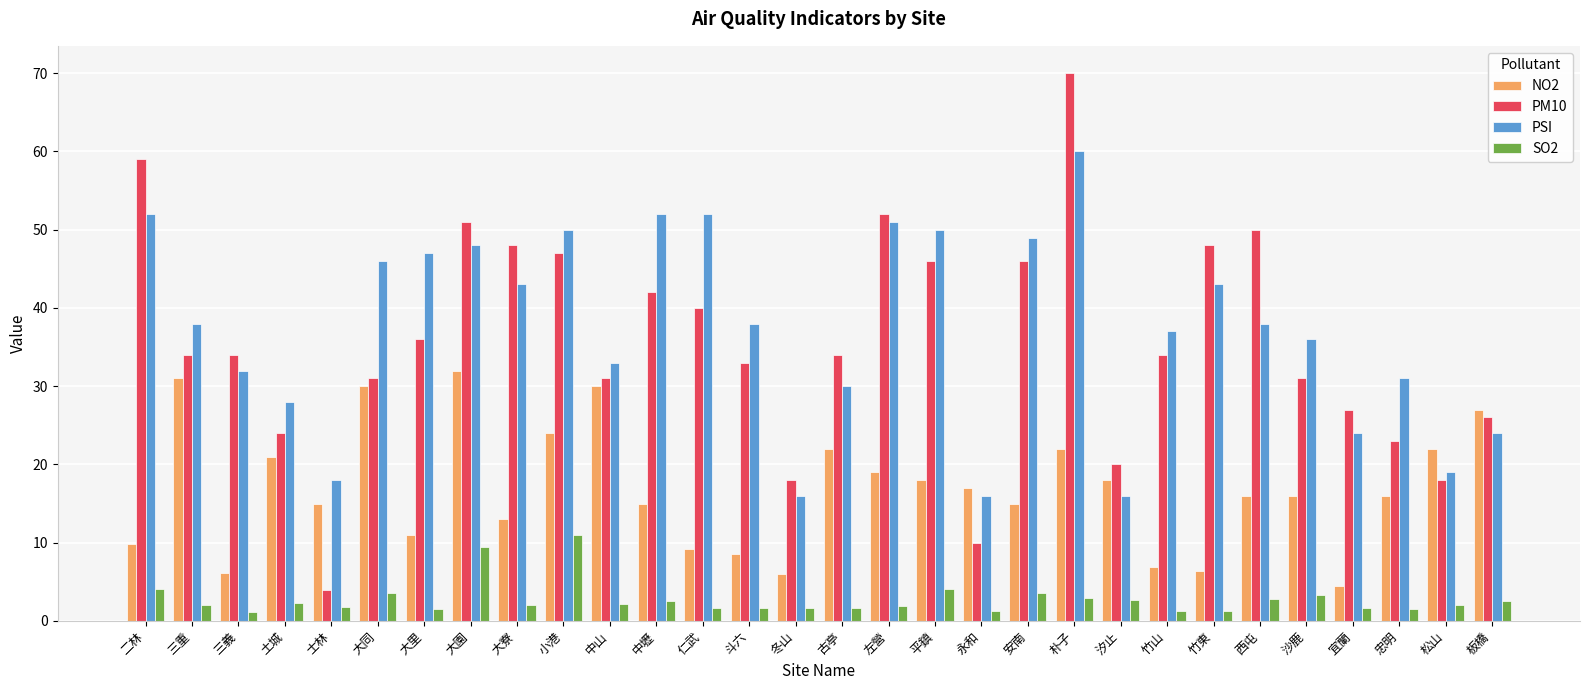

What are all the series names shown in the legend?

NO2, PM10, PSI, SO2